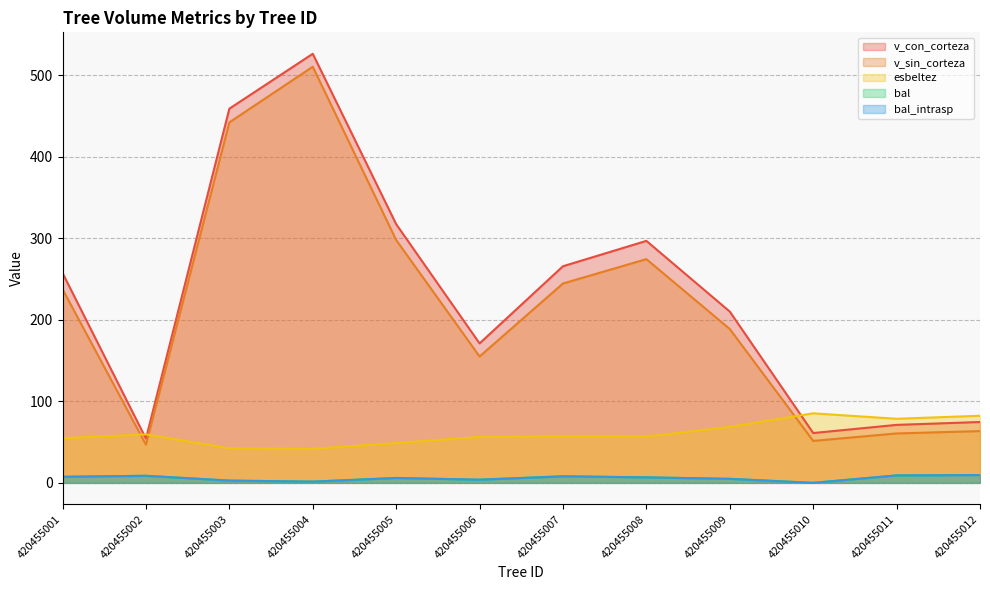

The value of v_sin_corteza at 420455005 is 425.4. True or false?

False